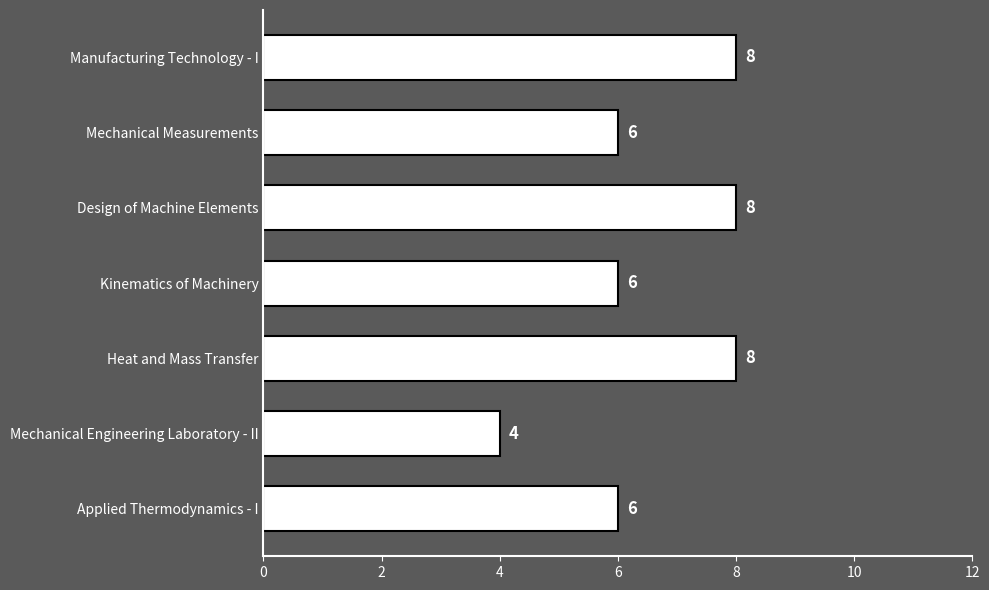

What is the ratio of the value at Design of Machine Elements to the value at Applied Thermodynamics - I?

1.3